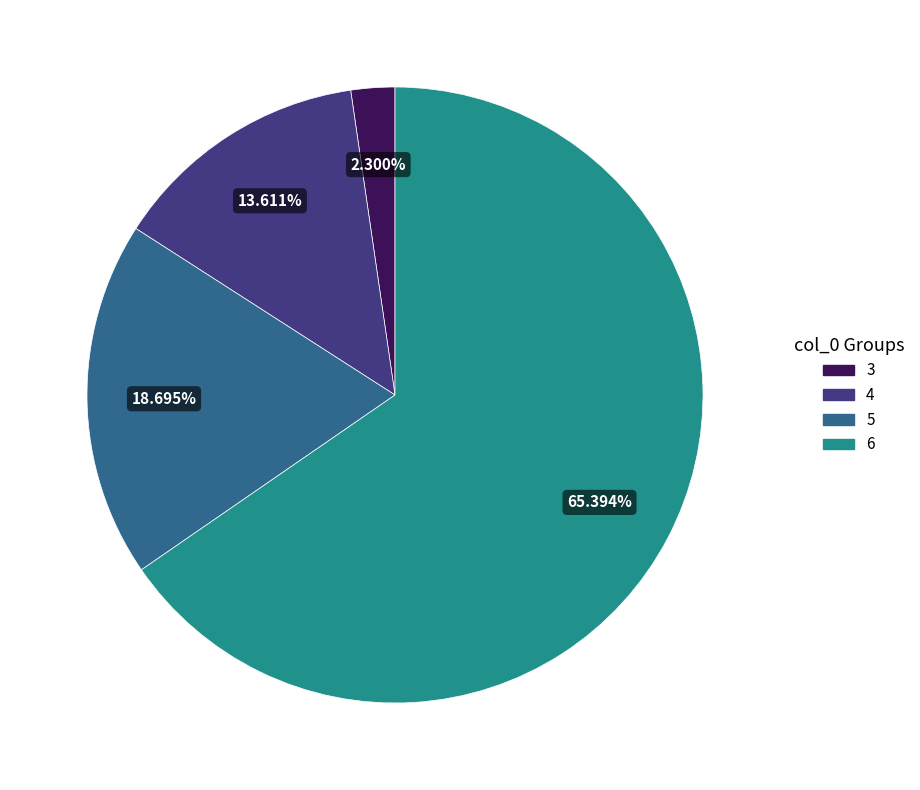

How many segments does this pie chart have?

4